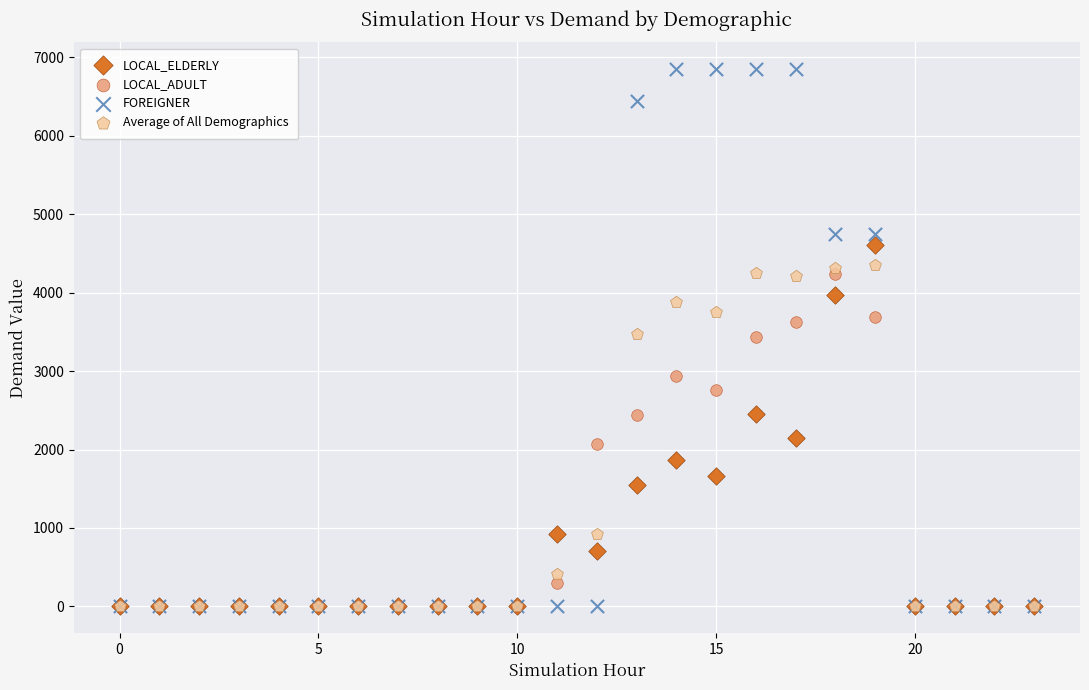

What are all the series names shown in the legend?

LOCAL_ELDERLY, LOCAL_ADULT, FOREIGNER, Average of All Demographics